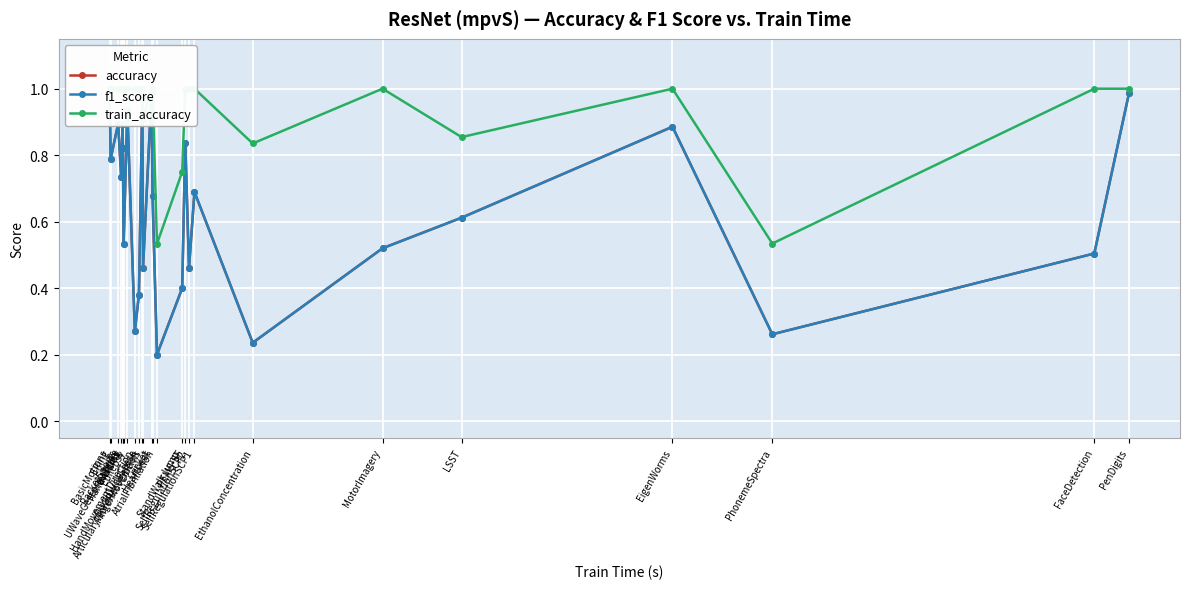

The value of accuracy at PenDigits is 1.4. True or false?

False